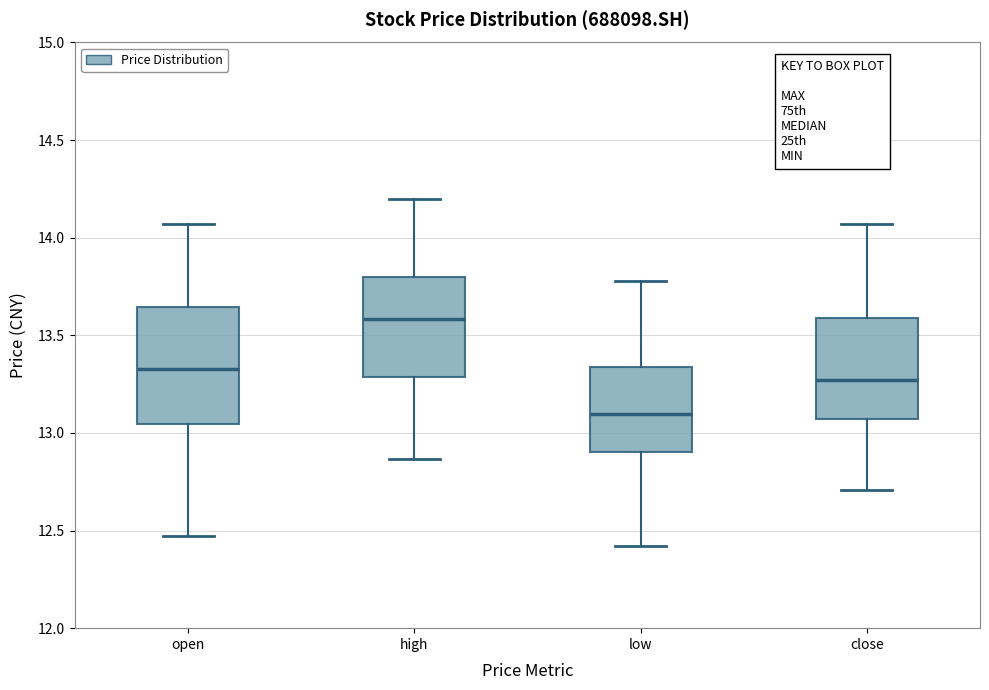

Reading left to right, read every box against the y-axis: the position of its median line, the range the box covers, and the ends of its whiskers. The values are not printed on the chart, so give them approximately, as read against the axis.

open: median 13.35, box 13.05 to 13.65, whiskers 12.45 to 14.05
high: median 13.60, box 13.30 to 13.80, whiskers 12.85 to 14.20
low: median 13.10, box 12.90 to 13.35, whiskers 12.40 to 13.80
close: median 13.25, box 13.05 to 13.60, whiskers 12.70 to 14.05